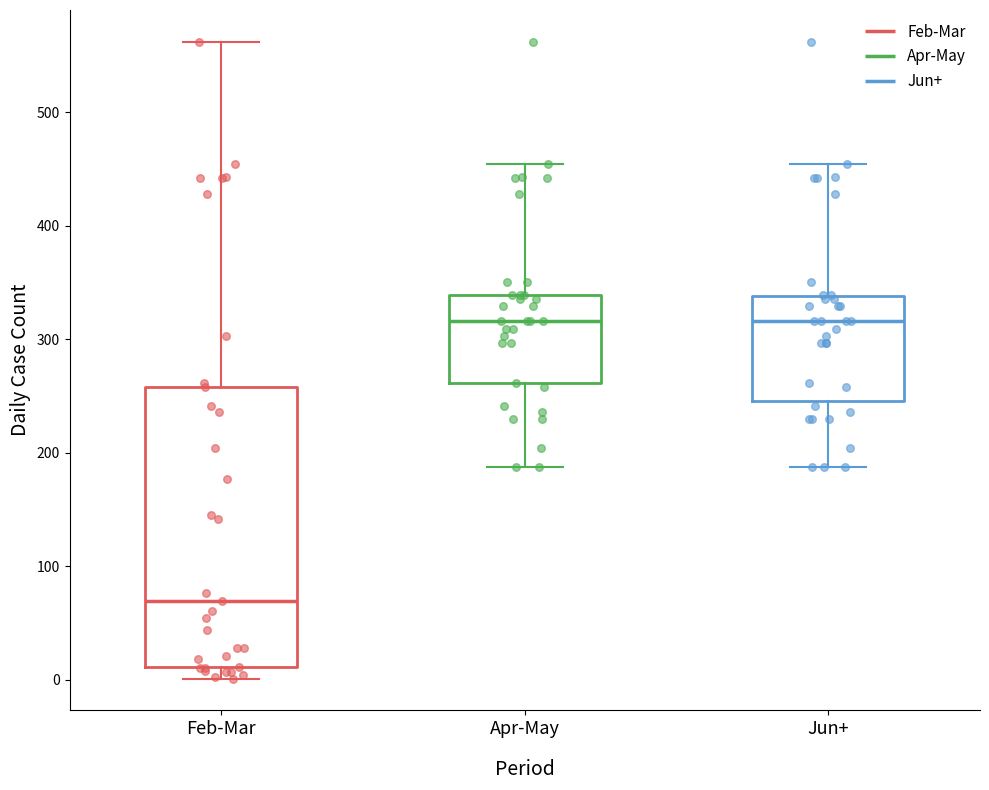

Reading left to right, transcribe this box plot: for each box, give where its median line is, the range the box spans, and where its two whiskers end, as read against the y-axis. The values are not printed on the chart, so give them approximately, as read against the axis.

Feb-Mar: median 70, box 10 to 260, whiskers 0 to 560
Apr-May: median 320, box 260 to 340, whiskers 190 to 450
Jun+: median 320, box 250 to 340, whiskers 190 to 450